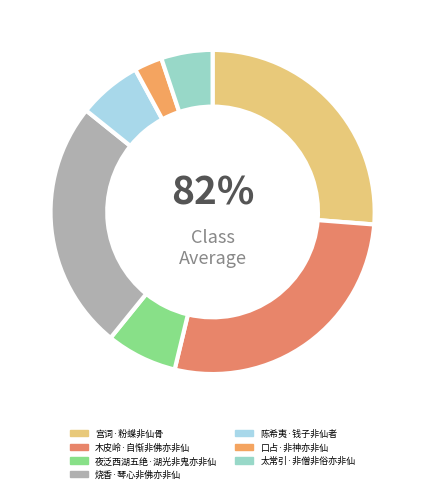

How much of the chart is everything except 陈希夷·钱子非仙者?

93.7%